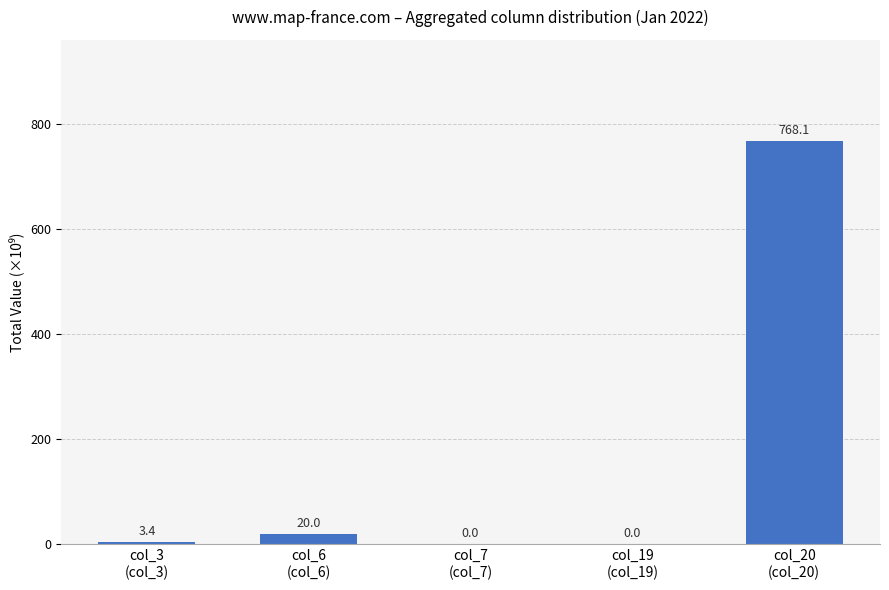

What is the maximum value shown in the chart?

768.1